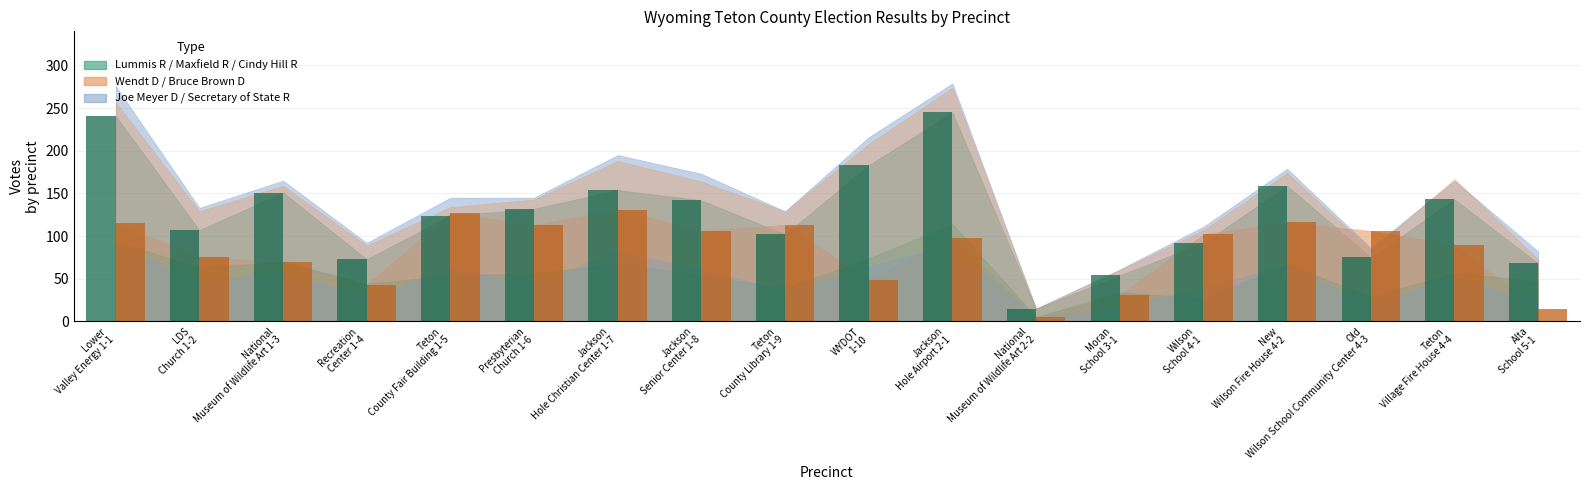

Rank the categories by Lummis (R) value from highest to lowest.

Jackson Hole Airport 2-1, Lower Valley Energy 1-1, WYDOT 1-10, New Wilson Fire House 4-2, Jackson Hole Christian Center 1-7, National Museum of Wildlife Art 1-3, Teton Village Fire House 4-4, Jackson Senior Center 1-8, Presbyterian Church 1-6, Teton County Fair Building 1-5, LDS Church 1-2, Teton County Library 1-9, Wilson School 4-1, Old Wilson School Community Center 4-3, Recreation Center 1-4, Alta School 5-1, Moran School 3-1, National Museum of Wildlife Art 2-2